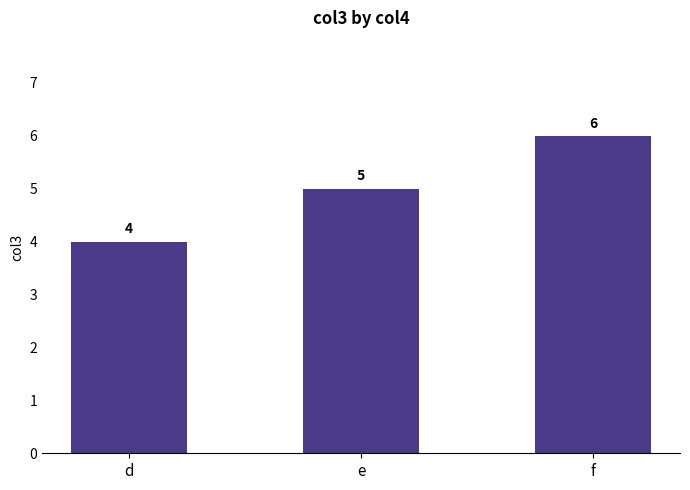

Which category has the lowest value across all series?

d